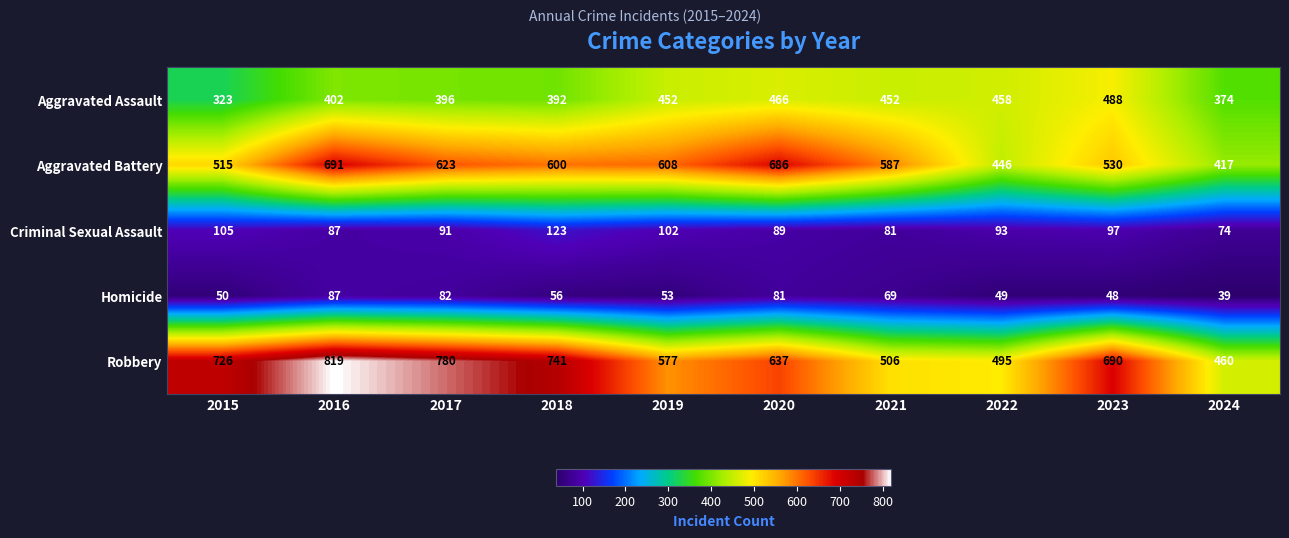

Read the Aggravated Assault value at 2019.

452